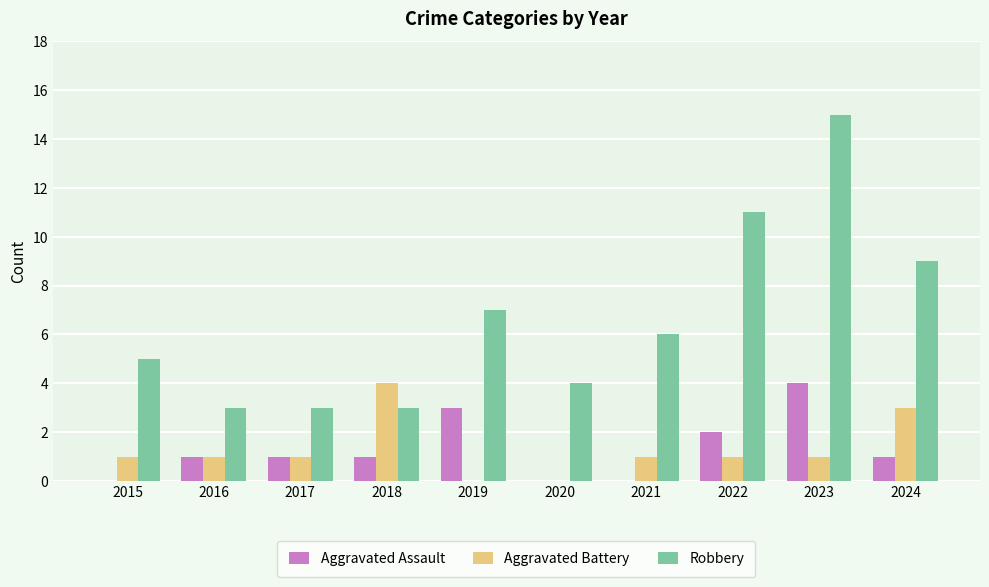

Between 2017 and 2018, which series saw the biggest shift?

Aggravated Battery